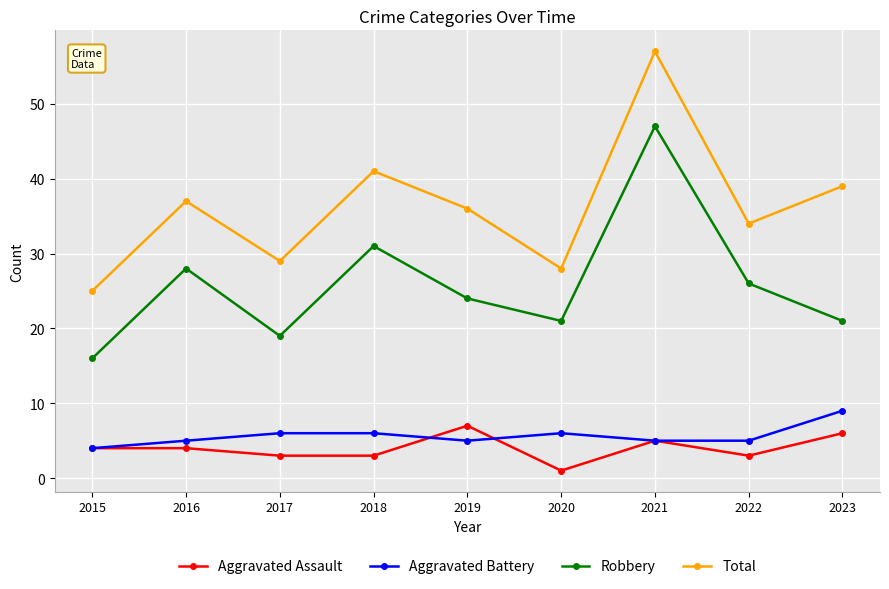

What value does the Aggravated Assault series have at 2021?

5